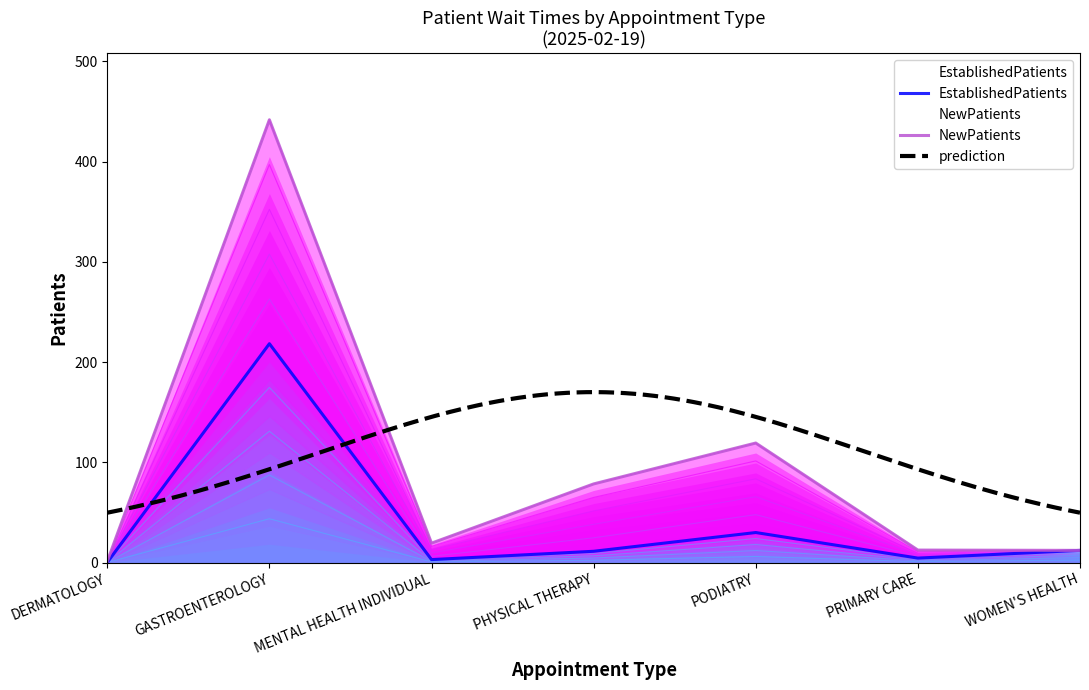

List the series in order of their peak value, lowest first.

EstablishedPatients, NewPatients